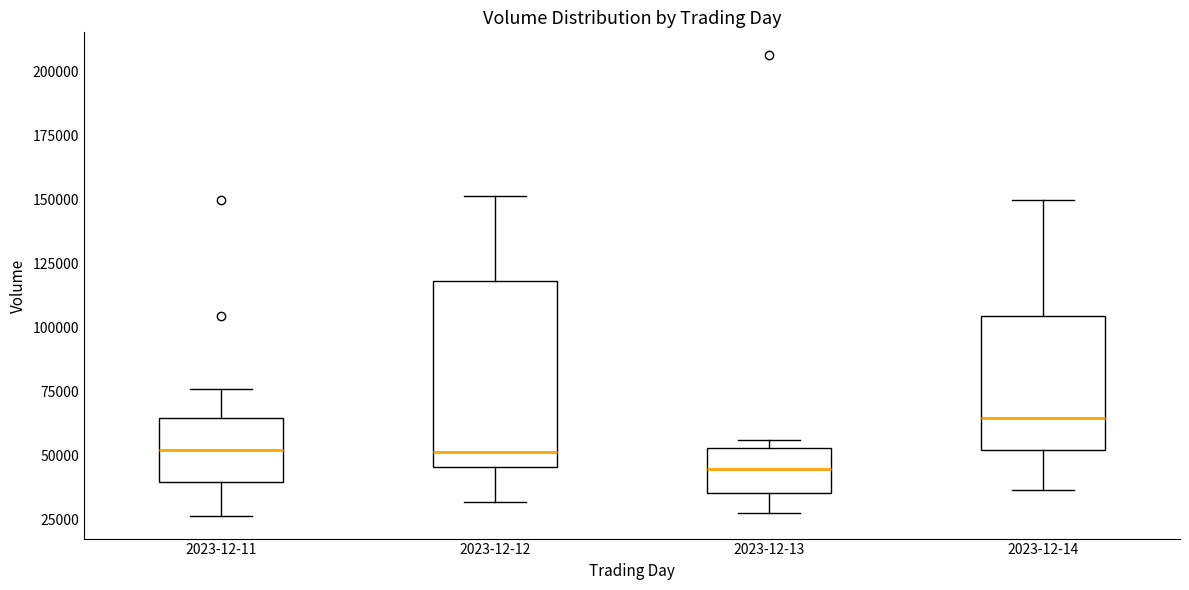

Which box is the tallest, from its lower edge to its upper edge?

2023-12-12